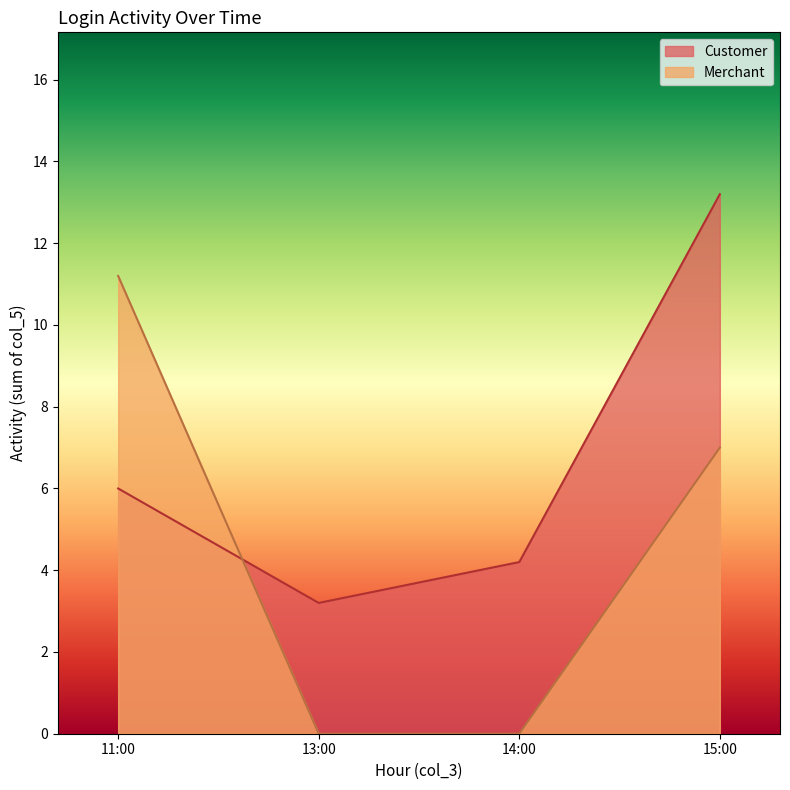

What is the difference between the maximum and minimum values in the Merchant series?

11.2